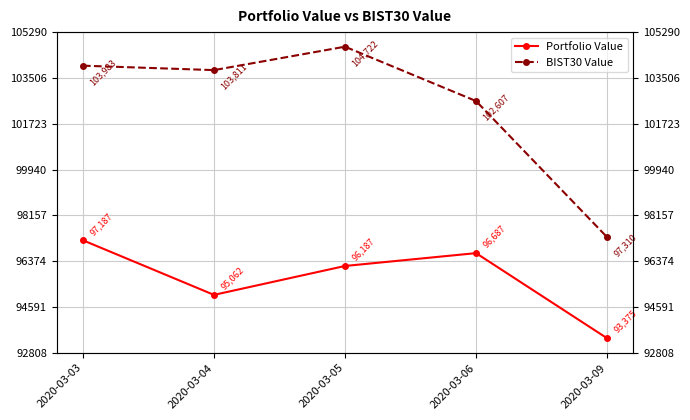

Which category has the lowest value across all series?

2020-03-09